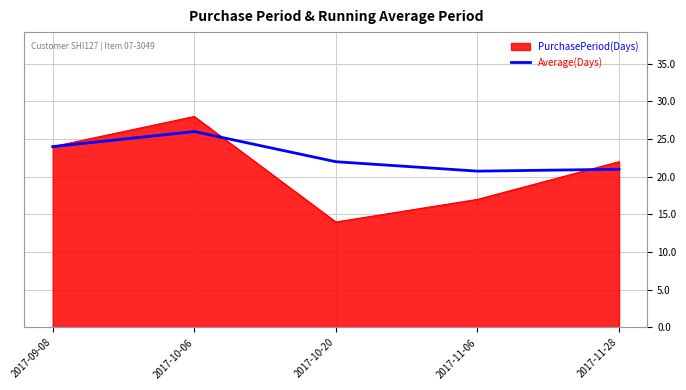

How many distinct data groups are displayed?

2